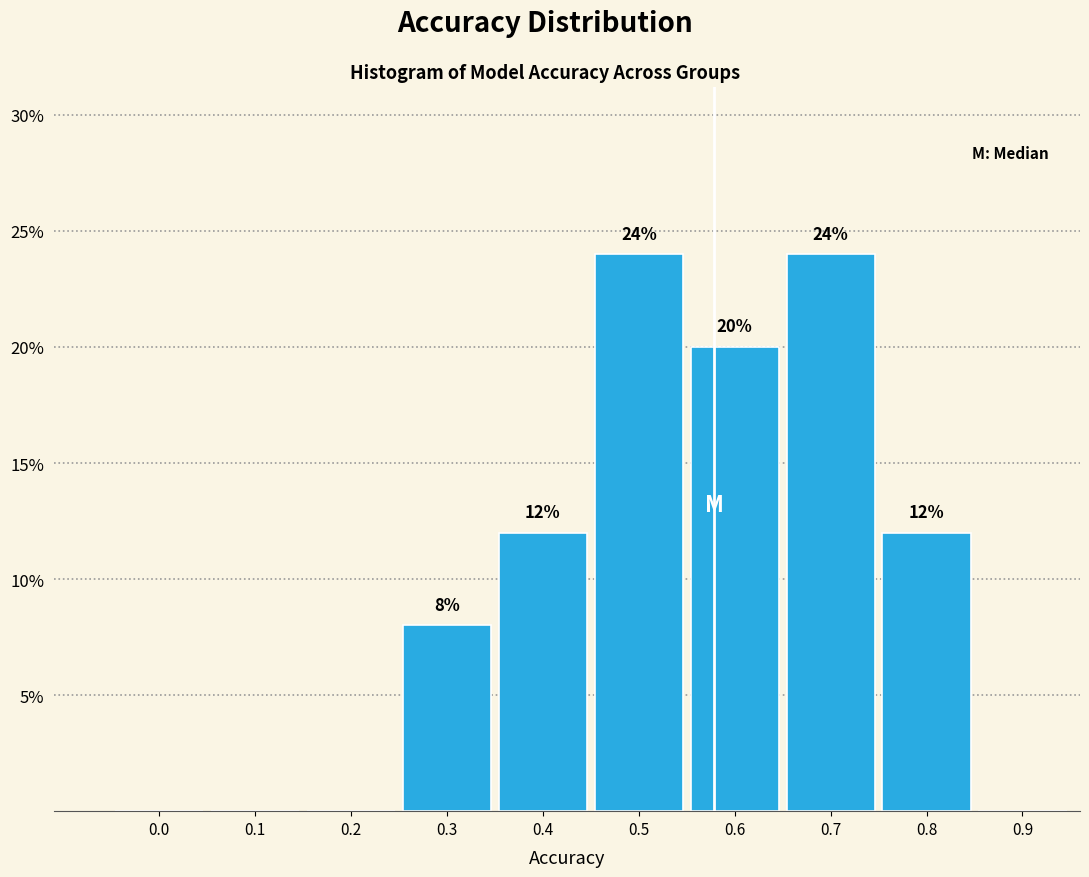

Reading left to right, extract all data points from this chart.

0.0=0	0.1=0	0.2=0	0.3=8	0.4=12	0.5=24	0.6=20	0.7=24	0.8=12	0.9=0